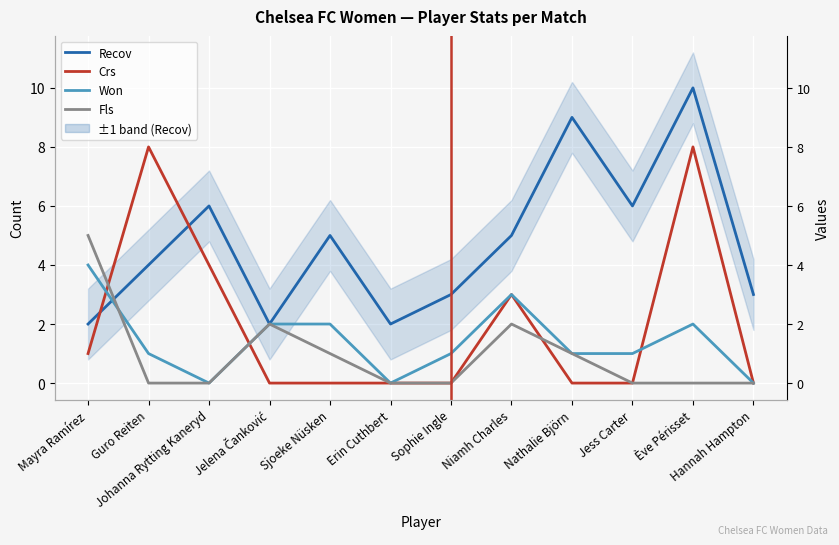

Reading left to right, what are all the values shown in this chart?

Recov: Mayra Ramírez=2	Guro Reiten=4	Johanna Rytting Kaneryd=6	Jelena Čanković=2	Sjoeke Nüsken=5	Erin Cuthbert=2	Sophie Ingle=3	Niamh Charles=5	Nathalie Björn=9	Jess Carter=6	Ève Périsset=10	Hannah Hampton=3
Crs: Mayra Ramírez=1	Guro Reiten=8	Johanna Rytting Kaneryd=4	Jelena Čanković=0	Sjoeke Nüsken=0	Erin Cuthbert=0	Sophie Ingle=0	Niamh Charles=3	Nathalie Björn=0	Jess Carter=0	Ève Périsset=8	Hannah Hampton=0
Won: Mayra Ramírez=4	Guro Reiten=1	Johanna Rytting Kaneryd=0	Jelena Čanković=2	Sjoeke Nüsken=2	Erin Cuthbert=0	Sophie Ingle=1	Niamh Charles=3	Nathalie Björn=1	Jess Carter=1	Ève Périsset=2	Hannah Hampton=0
Fls: Mayra Ramírez=5	Guro Reiten=0	Johanna Rytting Kaneryd=0	Jelena Čanković=2	Sjoeke Nüsken=1	Erin Cuthbert=0	Sophie Ingle=0	Niamh Charles=2	Nathalie Björn=1	Jess Carter=0	Ève Périsset=0	Hannah Hampton=0